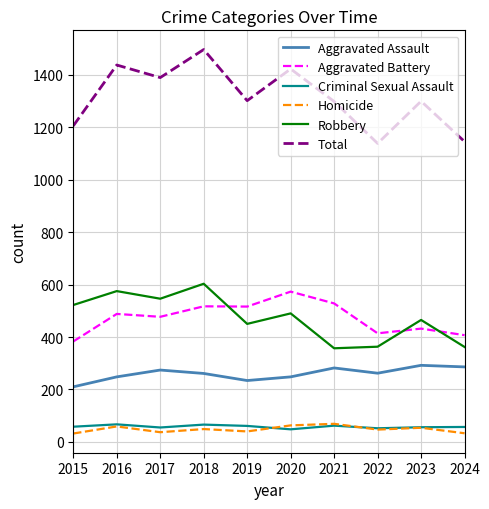

What is the difference between the maximum and minimum values in the Criminal Sexual Assault series?

19